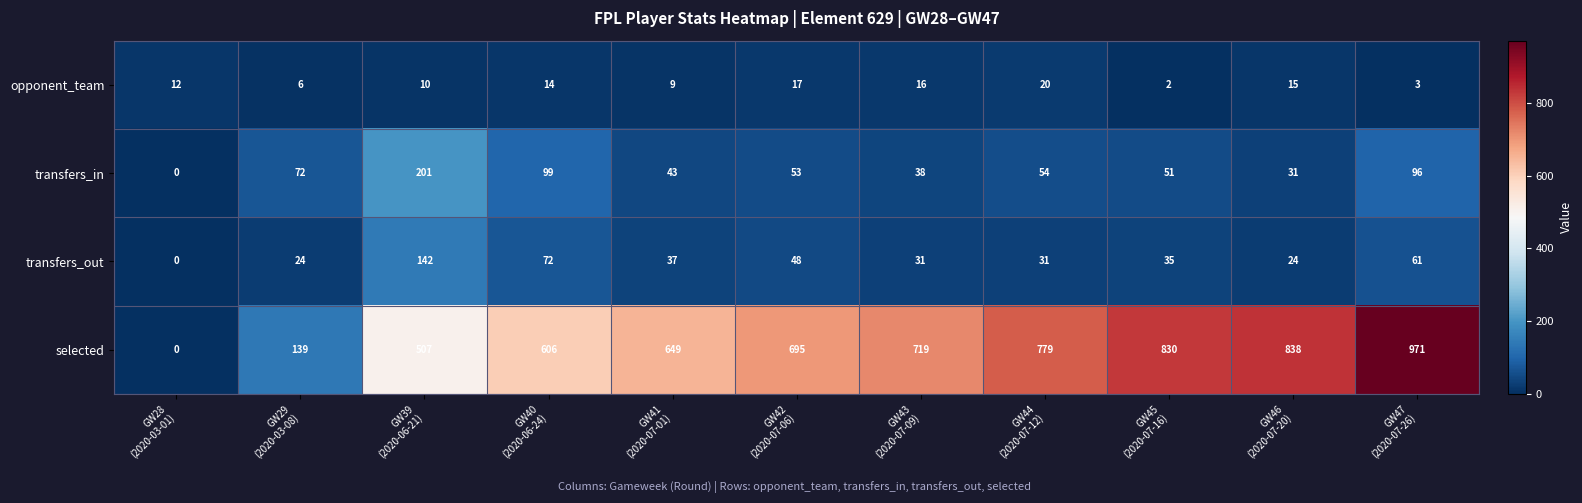

What is the spread (max minus min) of values at GW41
(2020-07-01)?

640